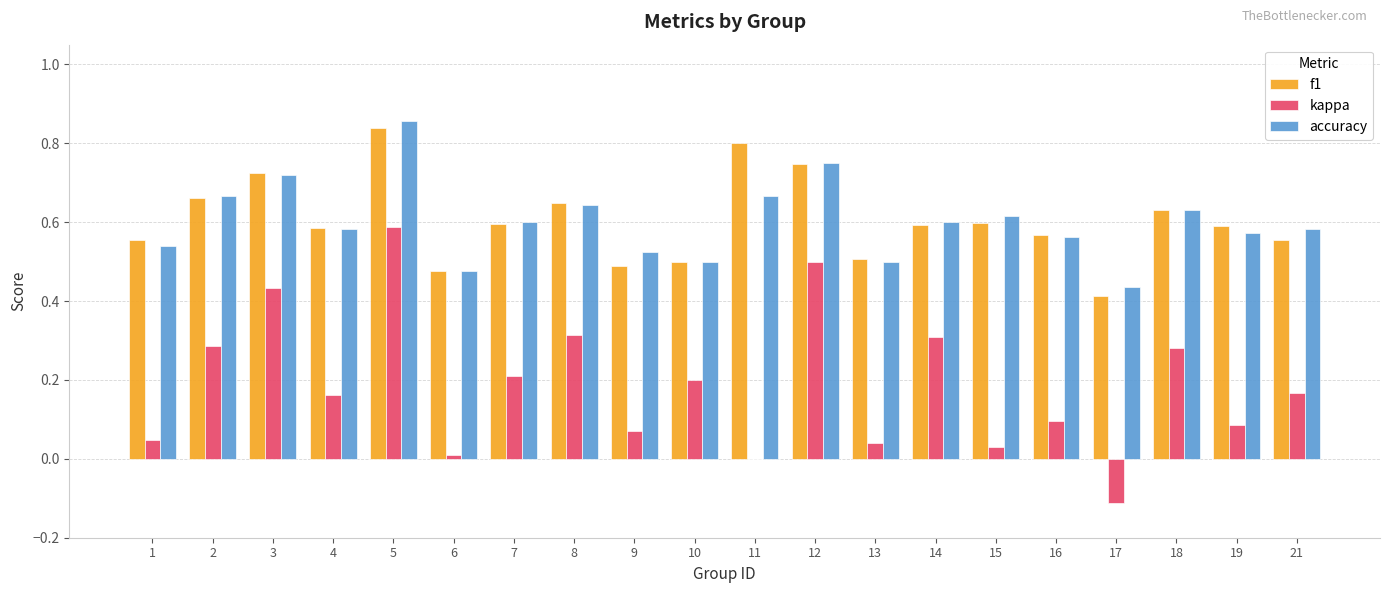

Are the bars horizontal?

No